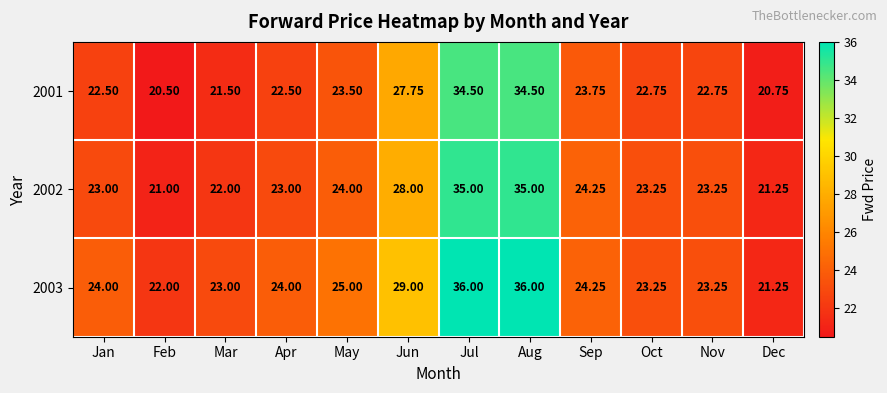

Where is 2003 nearest to the value 28?

Jun